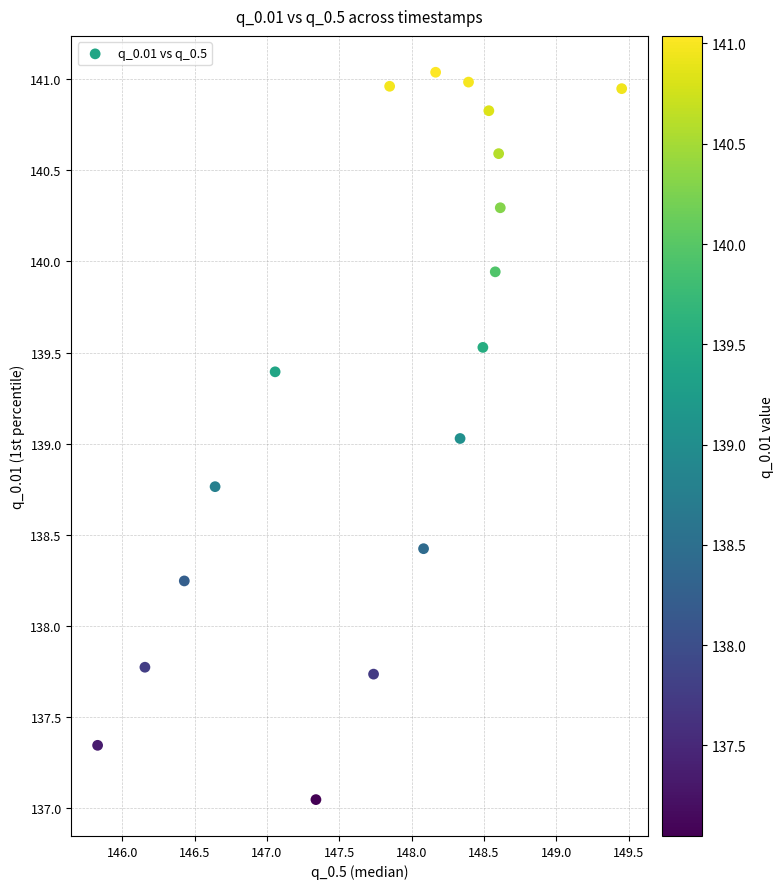

What is the range of X values (max minus min)?

3.6